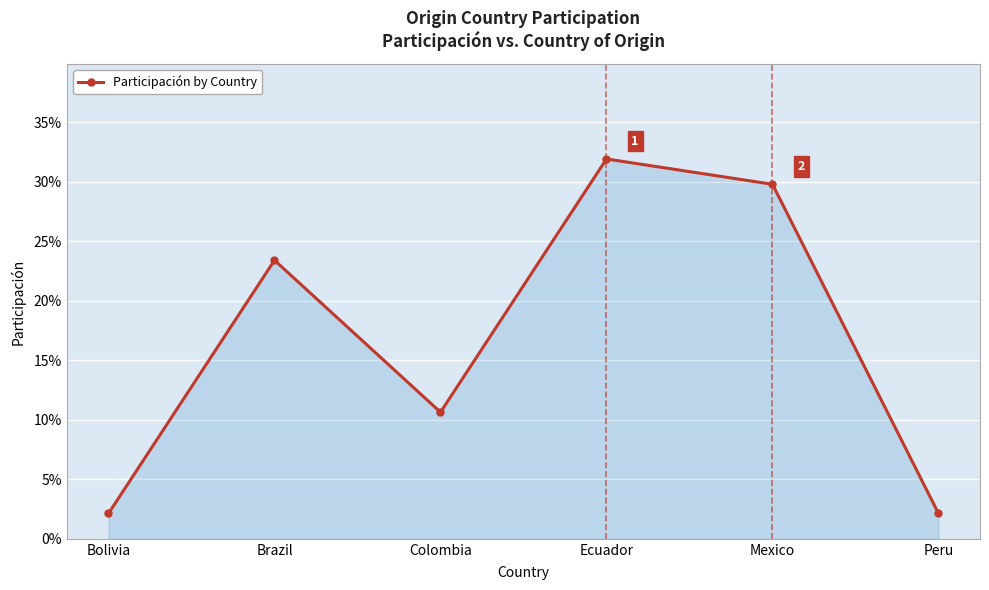

Does the chart display data point markers on the line(s)?

Yes